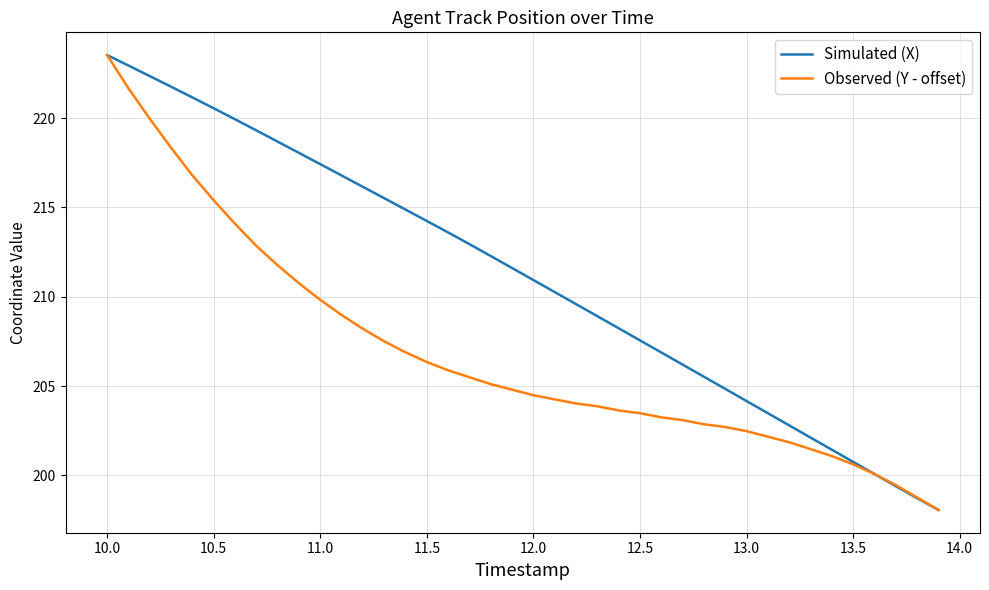

Rank the series by their average value, from highest to lowest.

Simulated (X), Observed (Y - offset)